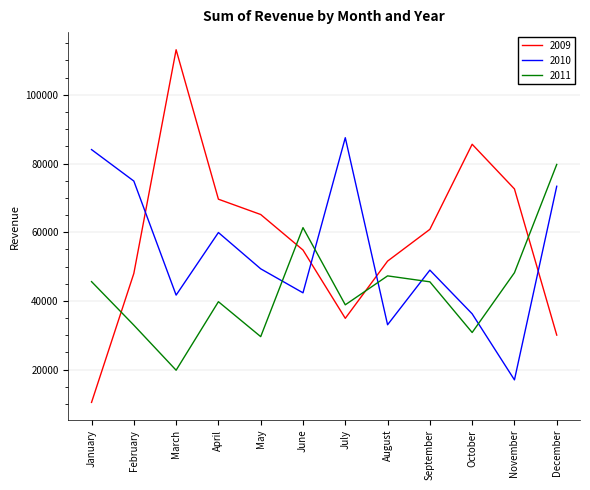

What is the difference between the maximum and minimum values in the 2009 series?

102673